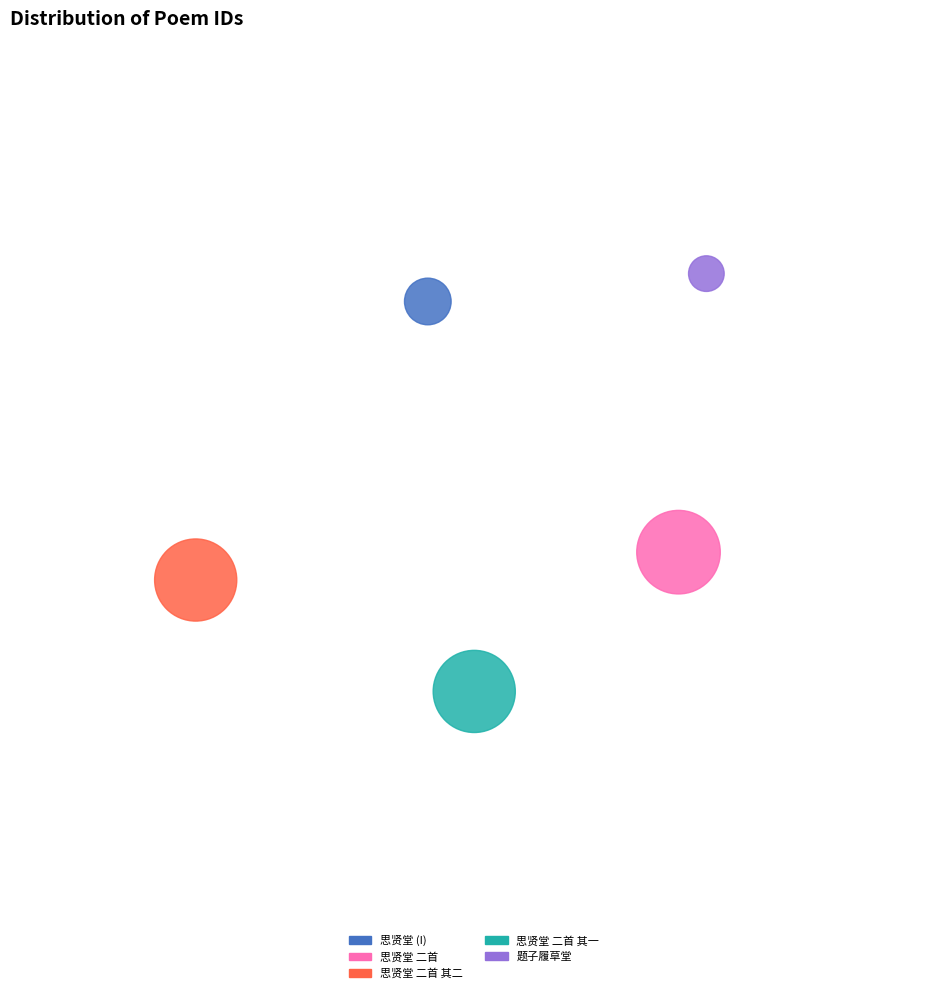

Count the number of slices in the pie.

5